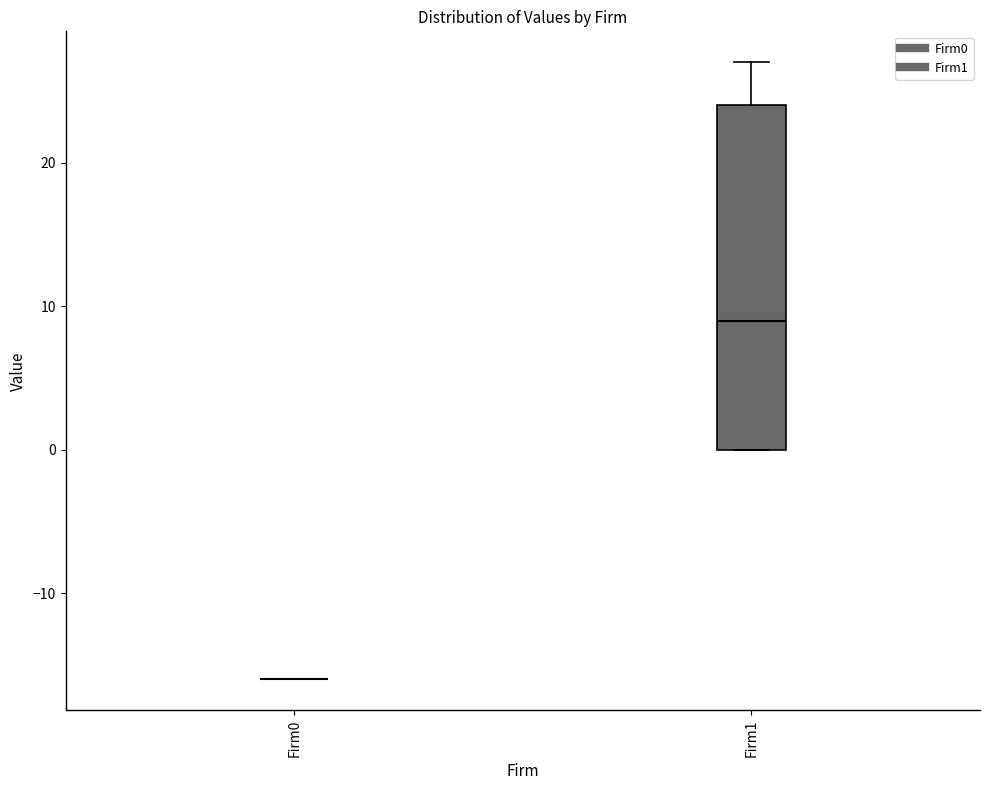

Reading left to right, transcribe this box plot: for each box, give where its median line is, the range the box spans, and where its two whiskers end, as read against the y-axis. The values are not printed on the chart, so give them approximately, as read against the axis.

Firm0: box collapsed to a line at -16, whiskers -16 to -16
Firm1: median 9, box 0 to 24, whiskers 0 to 27